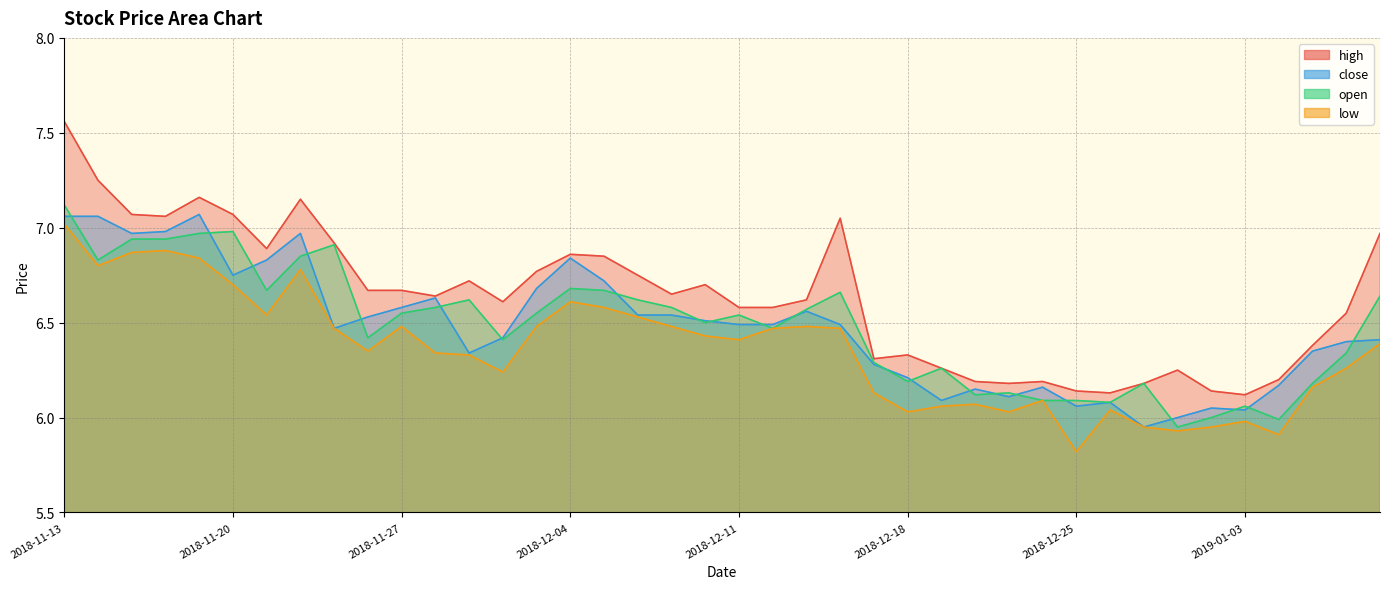

Reading left to right, what are all the values shown in this chart?

high: 2018-11-13=7.6	2018-11-14=7.2	2018-11-15=7.1	2018-11-16=7.1	2018-11-19=7.2	2018-11-20=7.1	2018-11-21=6.9	2018-11-22=7.2	2018-11-23=6.9	2018-11-26=6.7	2018-11-27=6.7	2018-11-28=6.6	2018-11-29=6.7	2018-11-30=6.6	2018-12-03=6.8	2018-12-04=6.9	2018-12-05=6.8	2018-12-06=6.8	2018-12-07=6.7	2018-12-10=6.7	2018-12-11=6.6	2018-12-12=6.6	2018-12-13=6.6	2018-12-14=7.0	2018-12-17=6.3	2018-12-18=6.3	2018-12-19=6.3	2018-12-20=6.2	2018-12-21=6.2	2018-12-24=6.2	2018-12-25=6.1	2018-12-26=6.1	2018-12-27=6.2	2018-12-28=6.2	2019-01-02=6.1	2019-01-03=6.1	2019-01-04=6.2	2019-01-07=6.4	2019-01-08=6.5	2019-01-09=7.0
close: 2018-11-13=7.1	2018-11-14=7.1	2018-11-15=7.0	2018-11-16=7.0	2018-11-19=7.1	2018-11-20=6.8	2018-11-21=6.8	2018-11-22=7.0	2018-11-23=6.5	2018-11-26=6.5	2018-11-27=6.6	2018-11-28=6.6	2018-11-29=6.3	2018-11-30=6.4	2018-12-03=6.7	2018-12-04=6.8	2018-12-05=6.7	2018-12-06=6.5	2018-12-07=6.5	2018-12-10=6.5	2018-12-11=6.5	2018-12-12=6.5	2018-12-13=6.6	2018-12-14=6.5	2018-12-17=6.3	2018-12-18=6.2	2018-12-19=6.1	2018-12-20=6.2	2018-12-21=6.1	2018-12-24=6.2	2018-12-25=6.1	2018-12-26=6.1	2018-12-27=6.0	2018-12-28=6.0	2019-01-02=6.0	2019-01-03=6.0	2019-01-04=6.2	2019-01-07=6.3	2019-01-08=6.4	2019-01-09=6.4
open: 2018-11-13=7.1	2018-11-14=6.8	2018-11-15=6.9	2018-11-16=6.9	2018-11-19=7.0	2018-11-20=7.0	2018-11-21=6.7	2018-11-22=6.8	2018-11-23=6.9	2018-11-26=6.4	2018-11-27=6.5	2018-11-28=6.6	2018-11-29=6.6	2018-11-30=6.4	2018-12-03=6.5	2018-12-04=6.7	2018-12-05=6.7	2018-12-06=6.6	2018-12-07=6.6	2018-12-10=6.5	2018-12-11=6.5	2018-12-12=6.5	2018-12-13=6.6	2018-12-14=6.7	2018-12-17=6.3	2018-12-18=6.2	2018-12-19=6.3	2018-12-20=6.1	2018-12-21=6.1	2018-12-24=6.1	2018-12-25=6.1	2018-12-26=6.1	2018-12-27=6.2	2018-12-28=6.0	2019-01-02=6.0	2019-01-03=6.1	2019-01-04=6.0	2019-01-07=6.2	2019-01-08=6.3	2019-01-09=6.6
low: 2018-11-13=7.0	2018-11-14=6.8	2018-11-15=6.9	2018-11-16=6.9	2018-11-19=6.8	2018-11-20=6.7	2018-11-21=6.5	2018-11-22=6.8	2018-11-23=6.5	2018-11-26=6.3	2018-11-27=6.5	2018-11-28=6.3	2018-11-29=6.3	2018-11-30=6.2	2018-12-03=6.5	2018-12-04=6.6	2018-12-05=6.6	2018-12-06=6.5	2018-12-07=6.5	2018-12-10=6.4	2018-12-11=6.4	2018-12-12=6.5	2018-12-13=6.5	2018-12-14=6.5	2018-12-17=6.1	2018-12-18=6.0	2018-12-19=6.1	2018-12-20=6.1	2018-12-21=6.0	2018-12-24=6.1	2018-12-25=5.8	2018-12-26=6.0	2018-12-27=6.0	2018-12-28=5.9	2019-01-02=6.0	2019-01-03=6.0	2019-01-04=5.9	2019-01-07=6.2	2019-01-08=6.3	2019-01-09=6.4